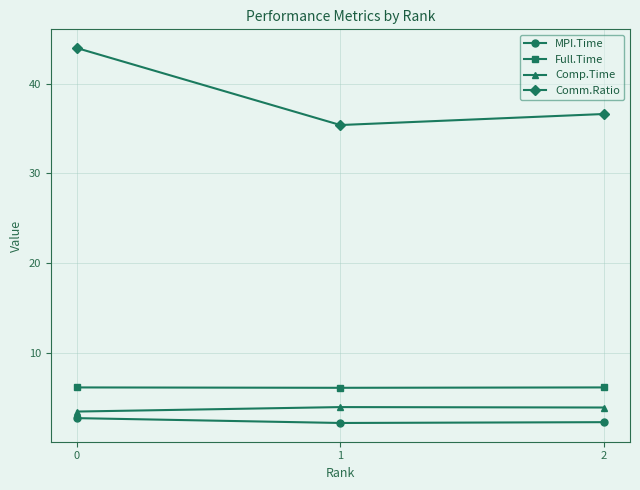

How many Full.Time values are between 6 and 7?

3